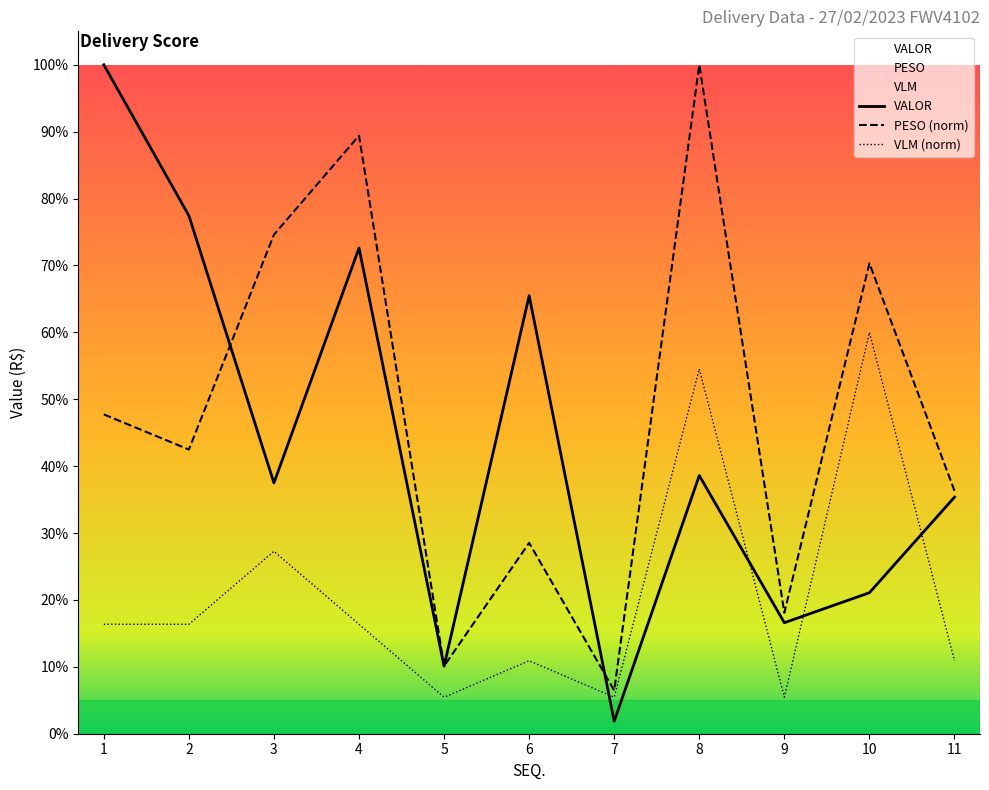

Reading left to right, list all the values displayed in this chart.

PESO: 2085.3	1855.8	3258.9	3905.5	441.8	1246.3	282.9	4368.4	789.9	3071.4	1586.3
VALOR: 4368.4	3383.3	1637.8	3172.0	441.3	2860.6	81.7	1685.9	724.9	920.8	1544.8
VLM: 714.8	714.8	1191.4	714.8	238.3	476.5	238.3	2382.7	238.3	2621.0	476.5